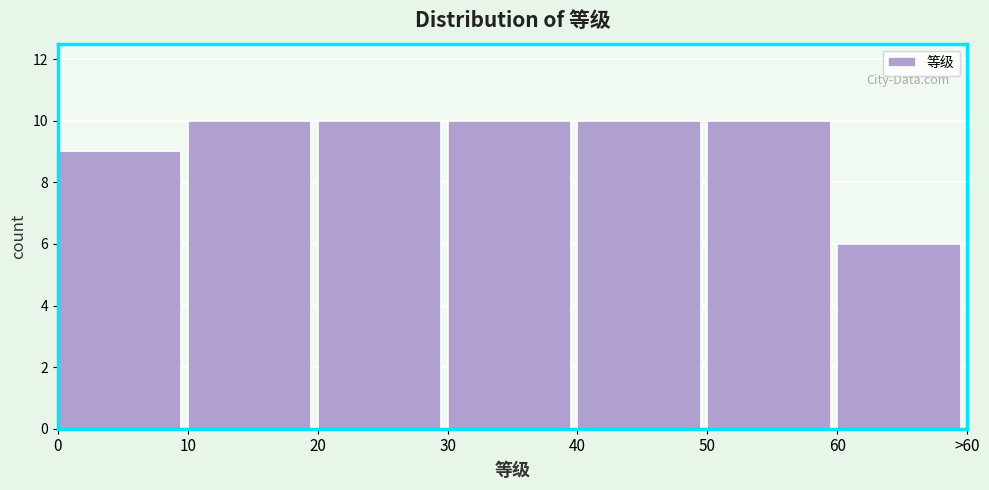

Reading left to right, what are all the values shown in this chart?

0=9	10=10	20=10	30=10	40=10	50=10	60=6